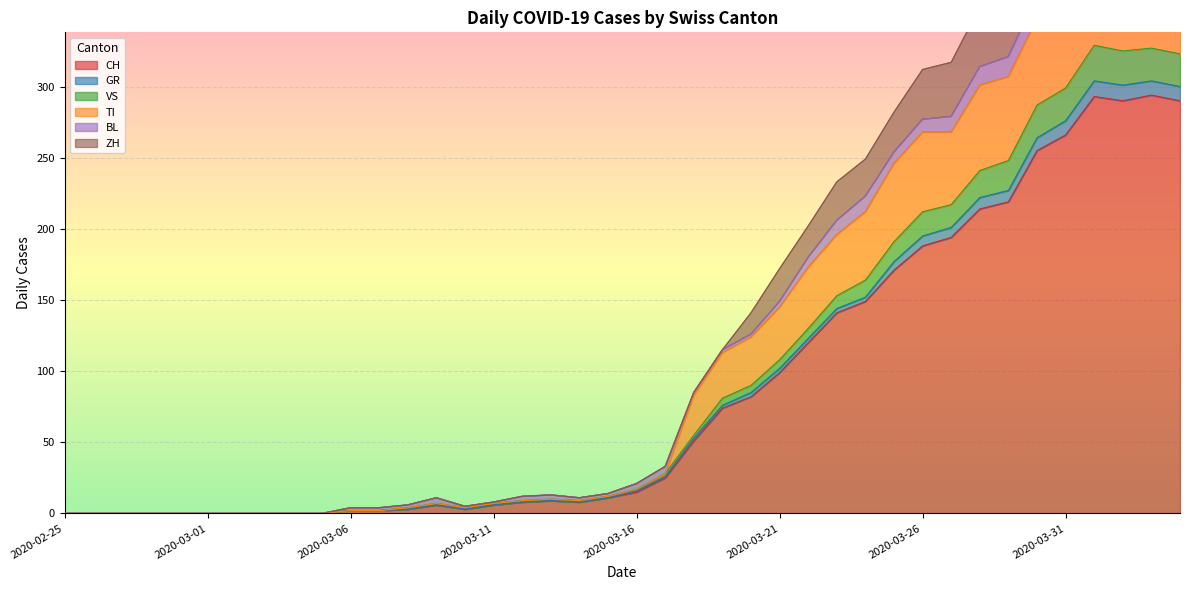

True or false: ZH and TI intersect in this chart.

False